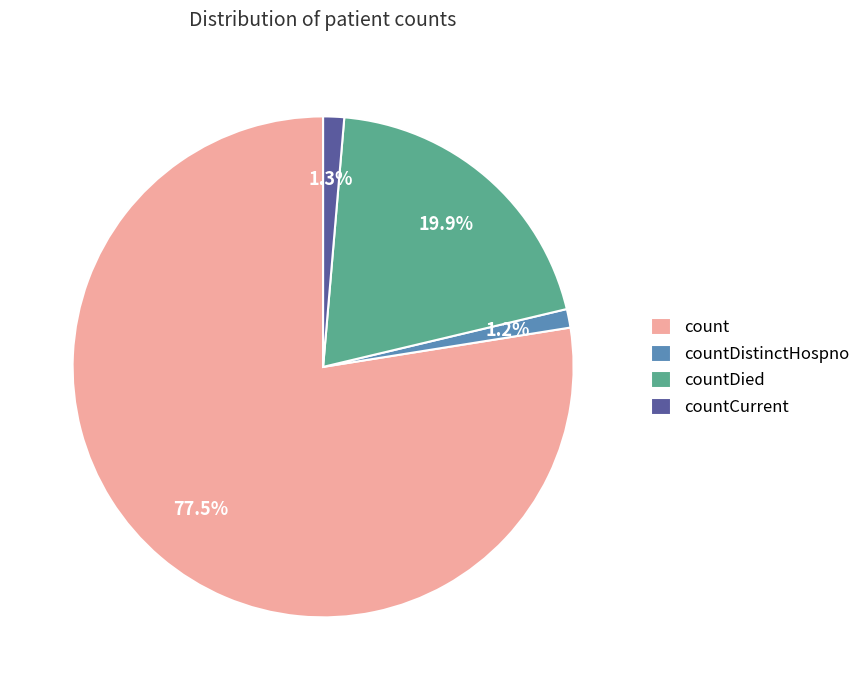

Approximately how many times larger is the value at countDied compared to countDistinctHospno?

16.6